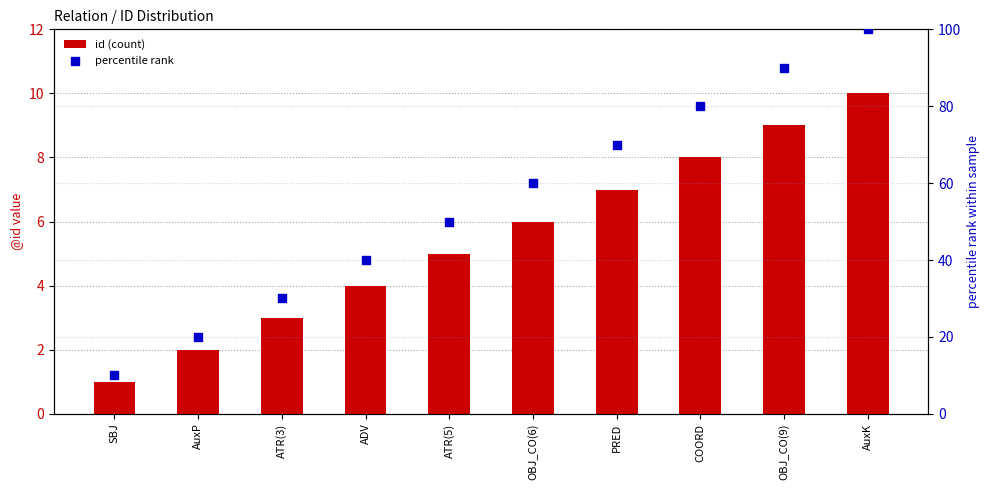

Which series has the largest Y range (max minus min)?

percentile rank